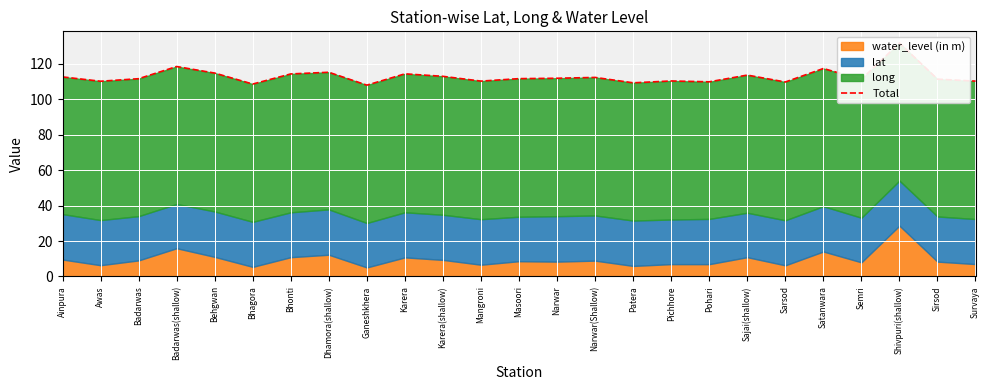

Which category has the lowest value across all series?

Ganeshkhera